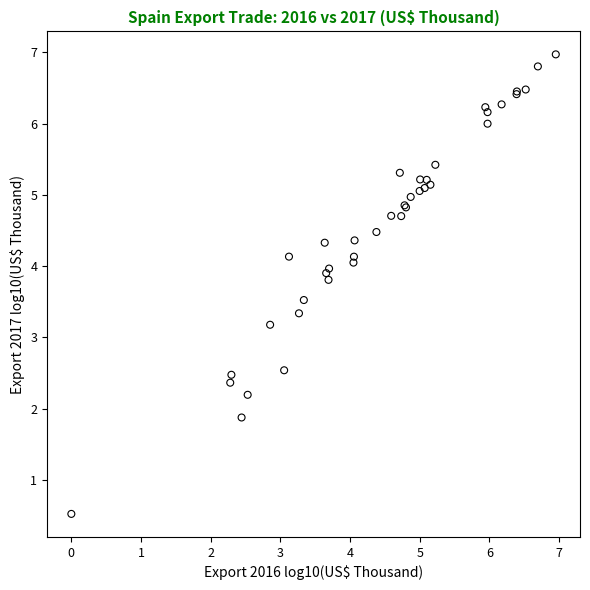

What Y value in the scatter plot is closest to 3?

3.2